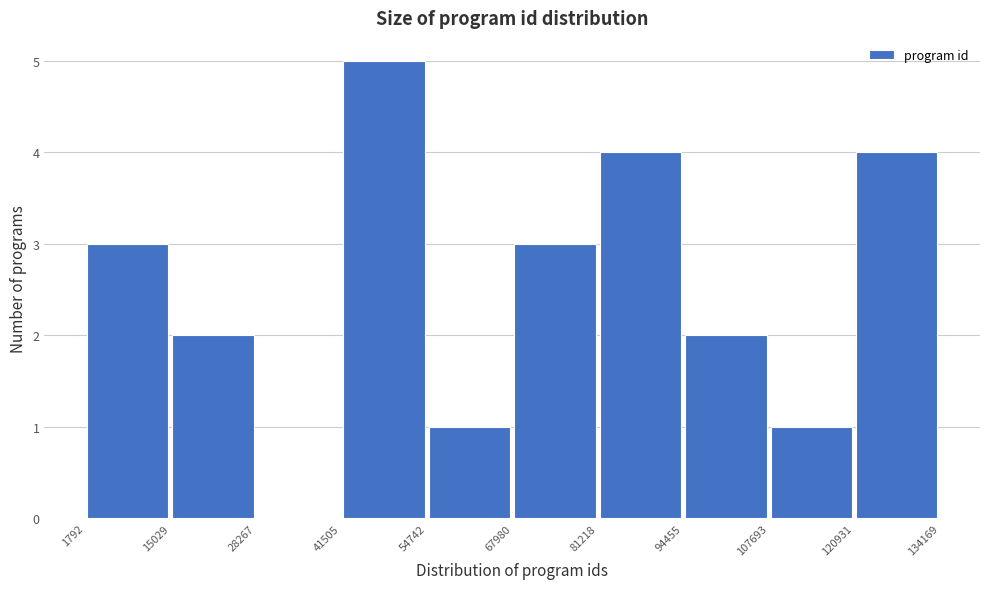

Reading left to right, list every bar in this chart as the range it spans on the x-axis followed by its height. The values are not printed on the chart, so give them approximately, as read against the axis.

1792 to 15029: 3
15029 to 28267: 2
28267 to 41505: 0
41505 to 54742: 5
54742 to 67980: 1
67980 to 81218: 3
81218 to 94455: 4
94455 to 107693: 2
107693 to 120931: 1
120931 to 134169: 4